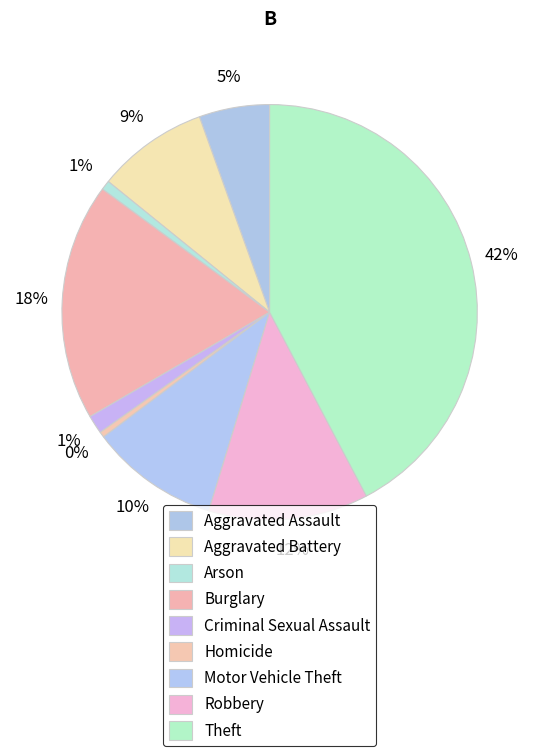

Is there any slice that represents more than half of the pie?

No